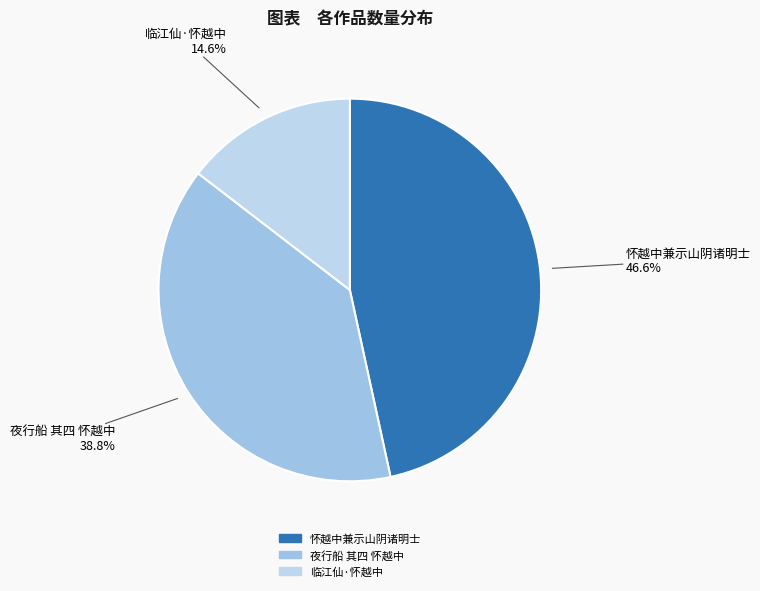

How many segments does this pie chart have?

3